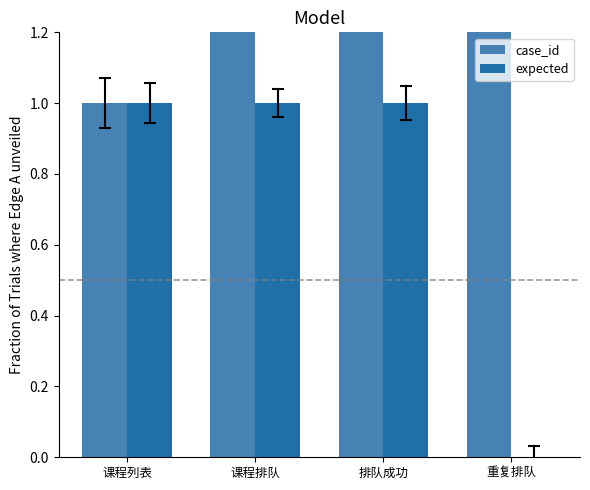

At which category is the sum across all series the highest?

排队成功